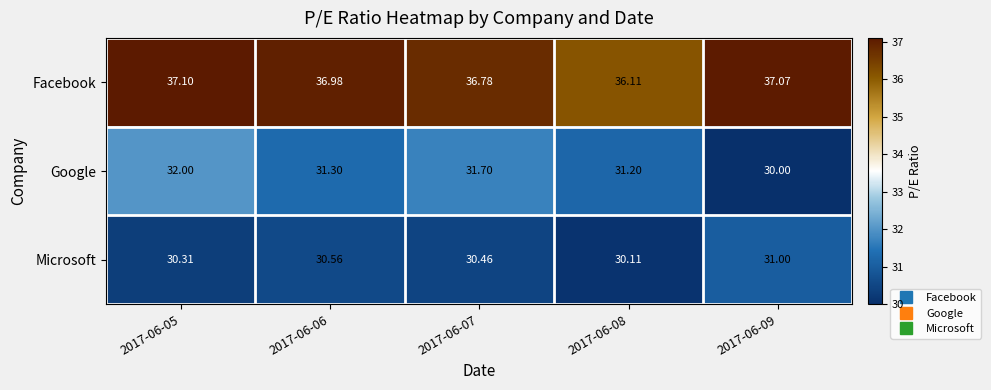

What is the spread (max minus min) of values at 2017-06-07?

6.3